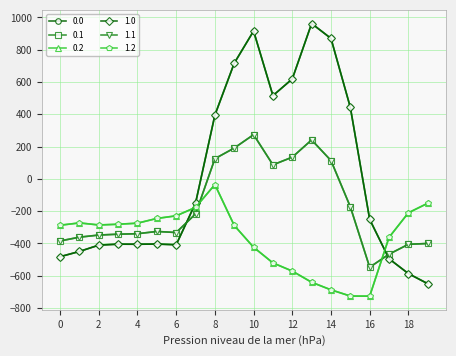

What is the highest value of the 1.2 series?

-35.3